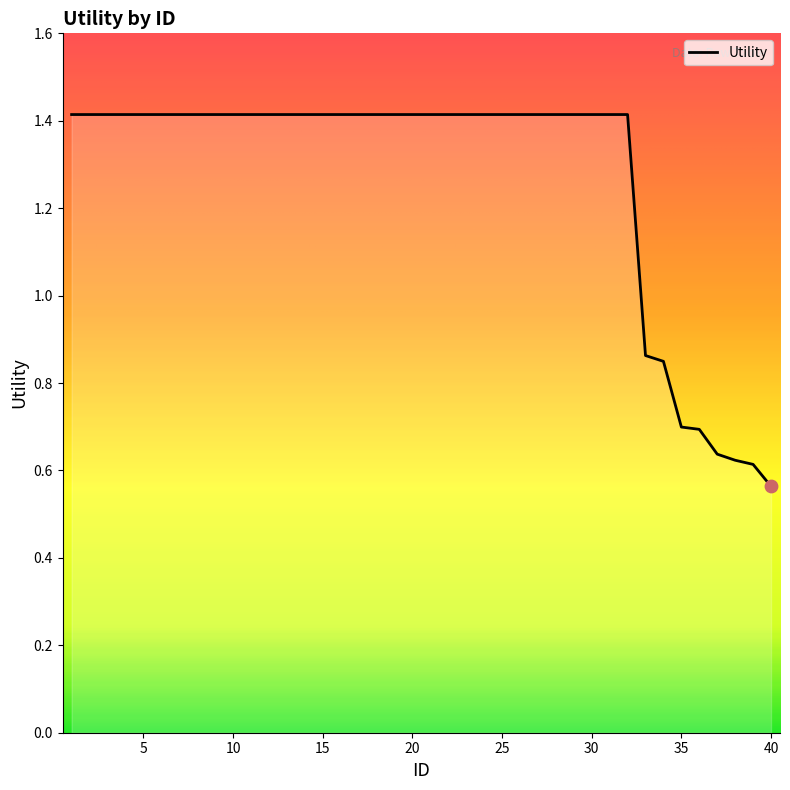

What is the maximum value shown in the chart?

1.4